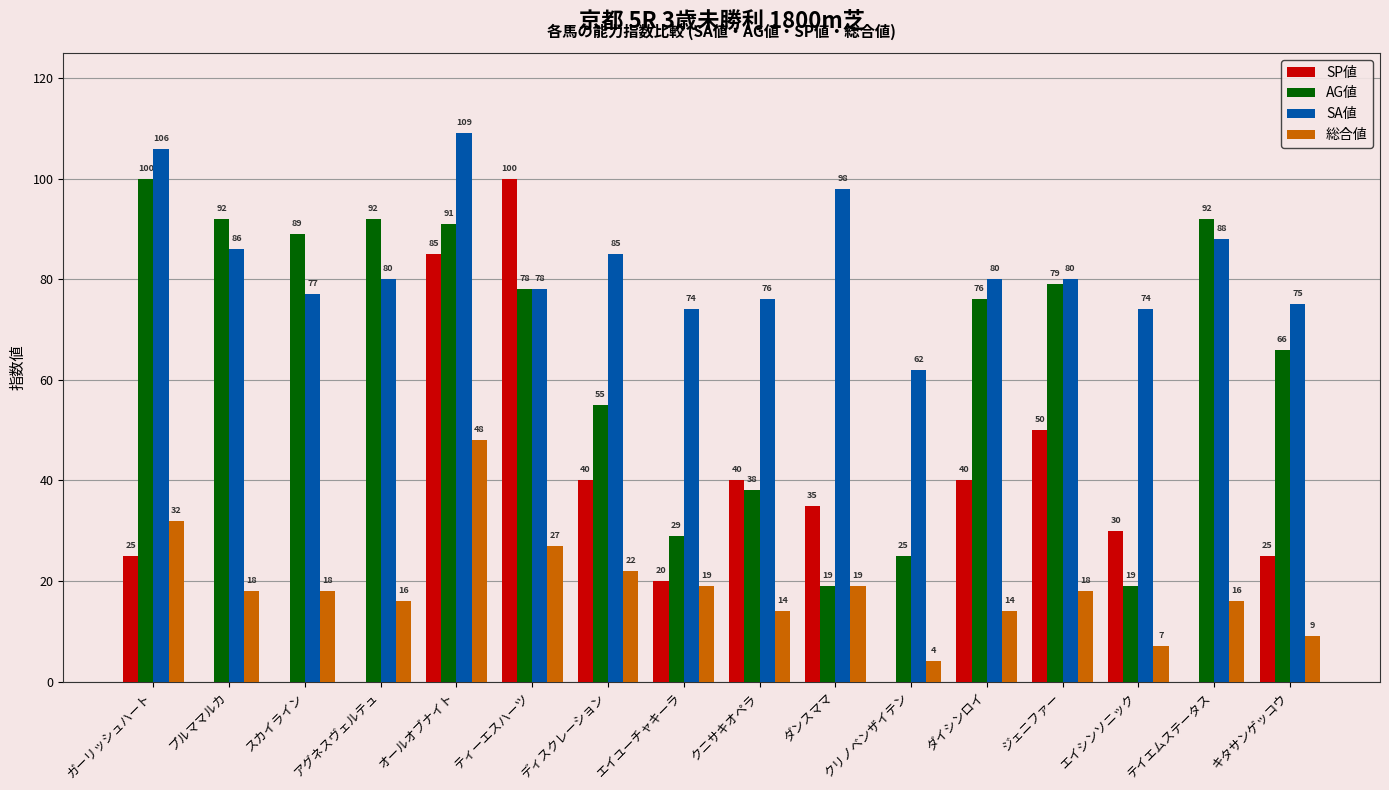

What is the sum of the SP値 values at ティーエスハーツ and エイユーチャキーラ?

120